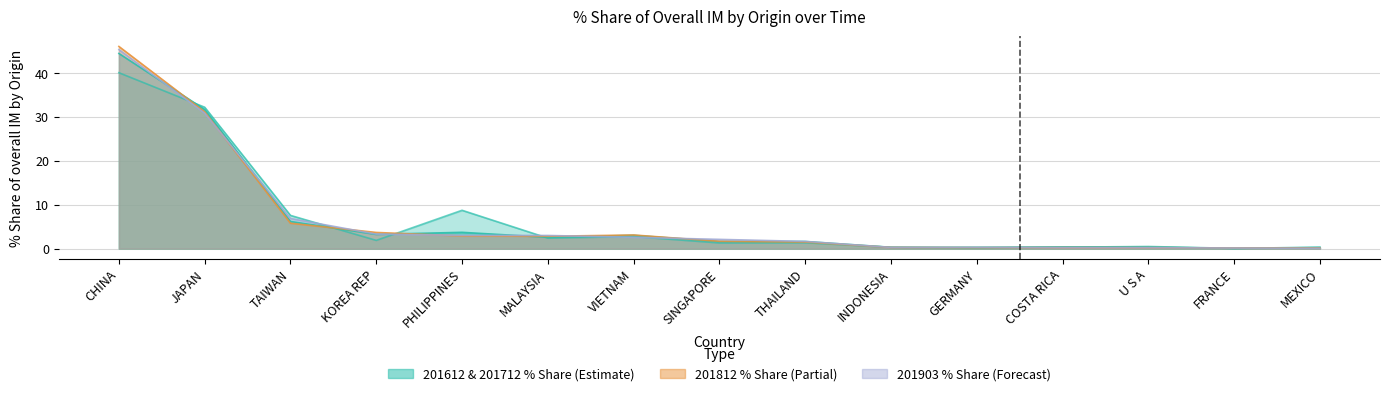

At which label does 201903_% Share first exceed 2?

CHINA